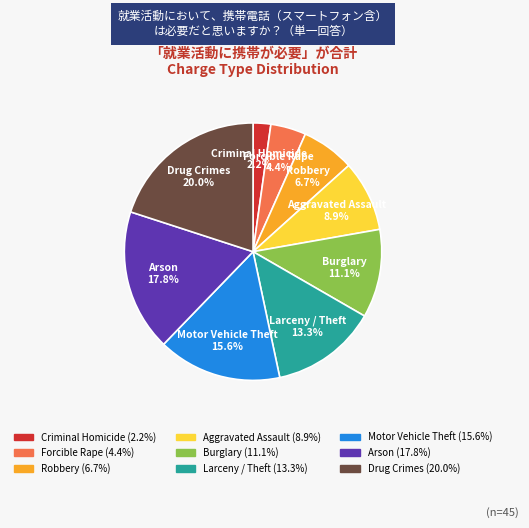

Is Larceny / Theft the majority of the pie?

No